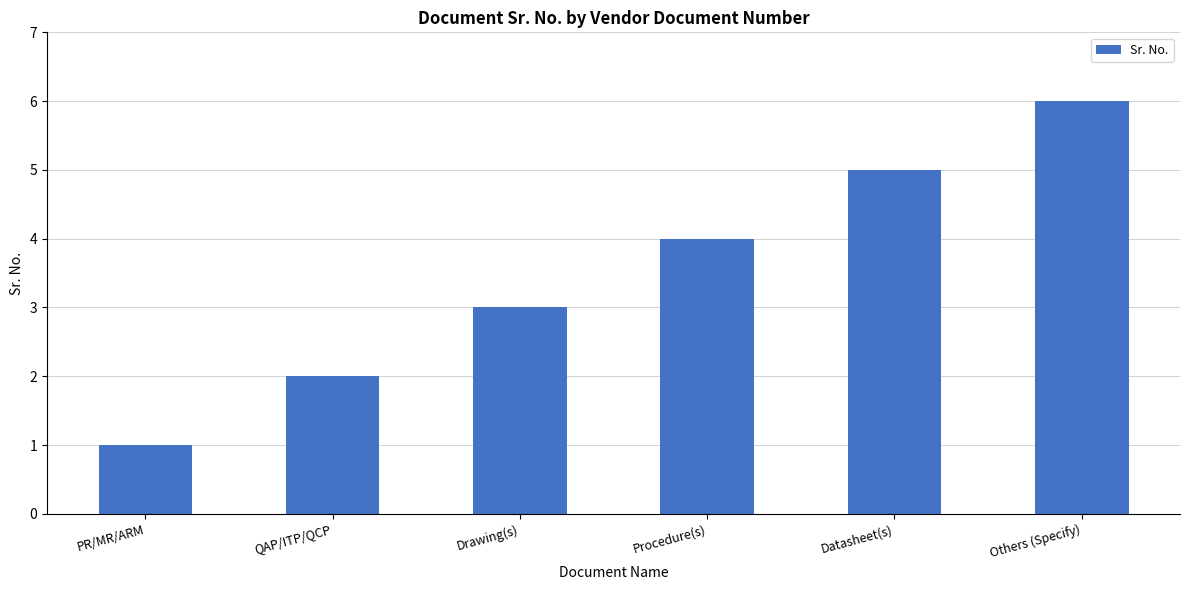

What position from the right is Others (Specify)?

1